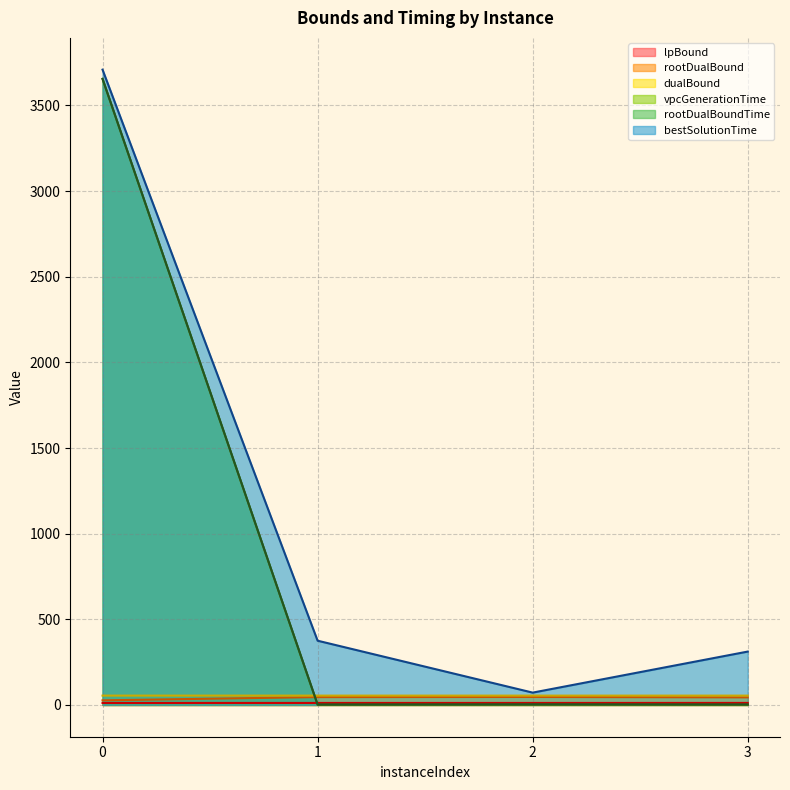

Does the chart have visible grid lines?

Yes